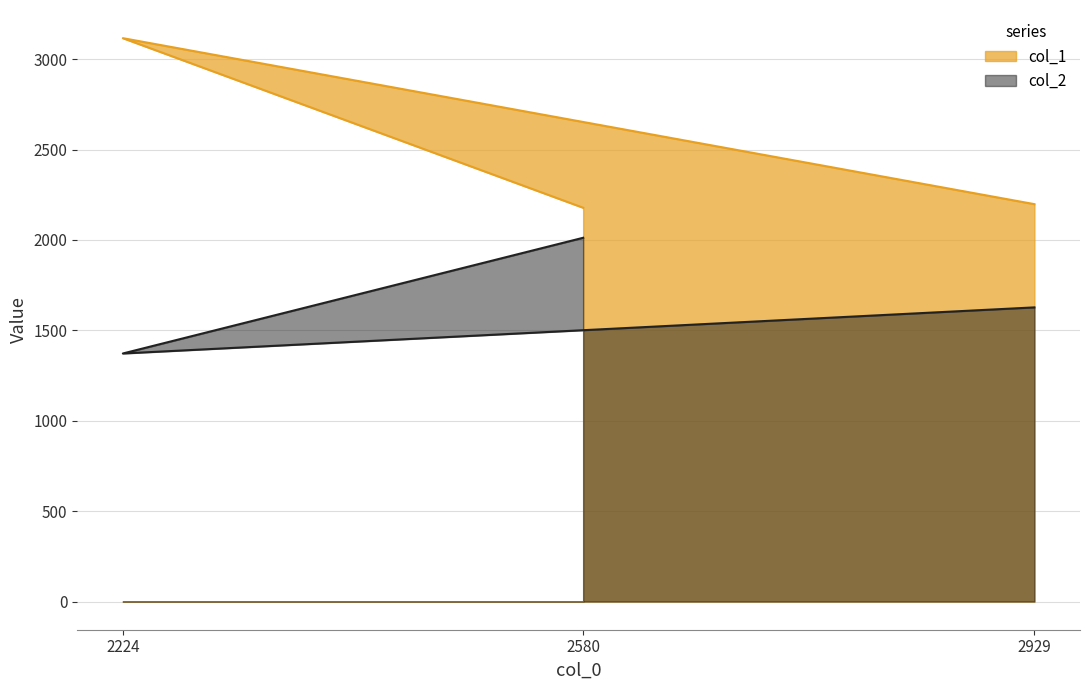

What is the highest value of the col_1 series?

3116